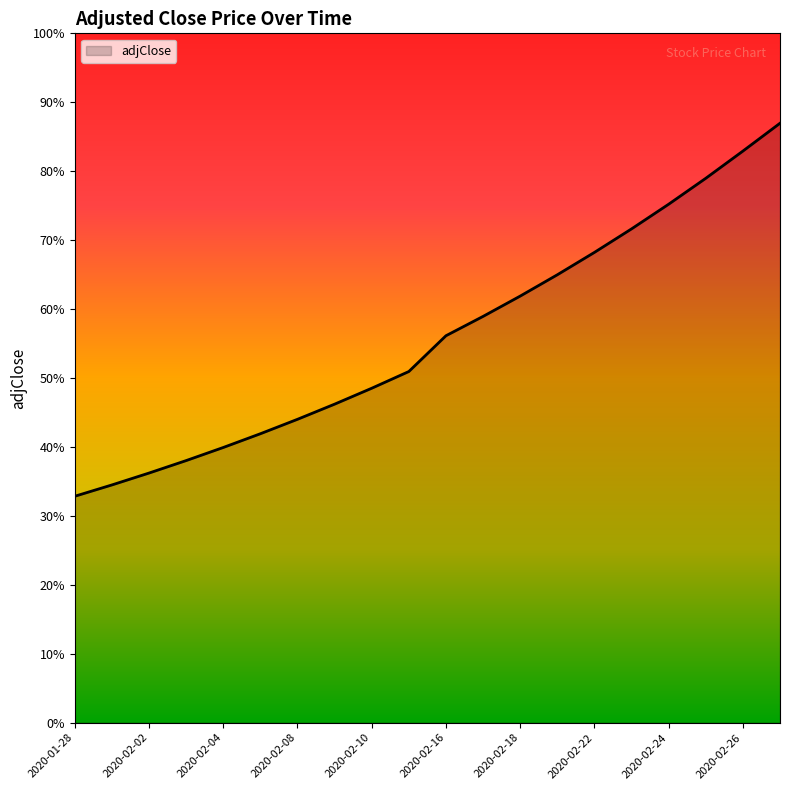

At which label does the data first exceed 23927?

2020-02-17